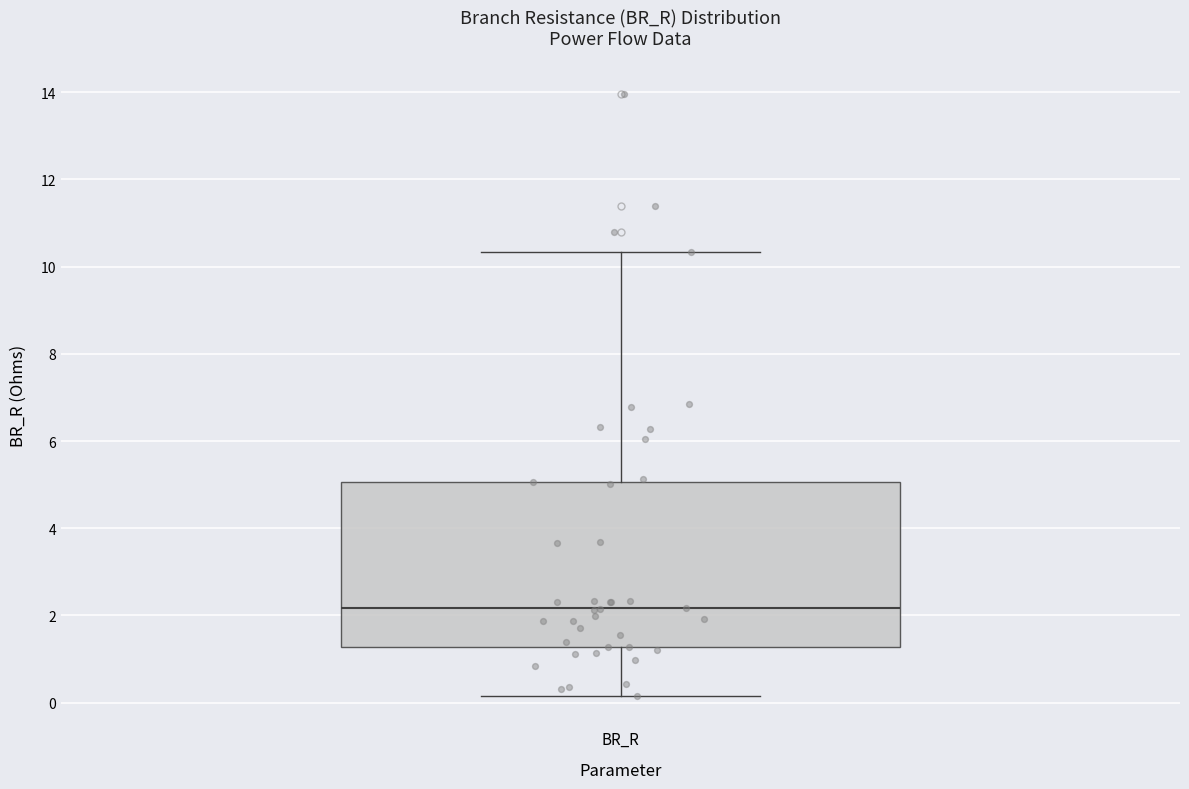

Read this box plot against the y-axis: the position of the median line, the range covered by the box, and the ends of both whiskers. The values are not printed on the chart, so give them approximately, as read against the axis.

median 2.2, box 1.2 to 5.0, whiskers 0.2 to 10.4